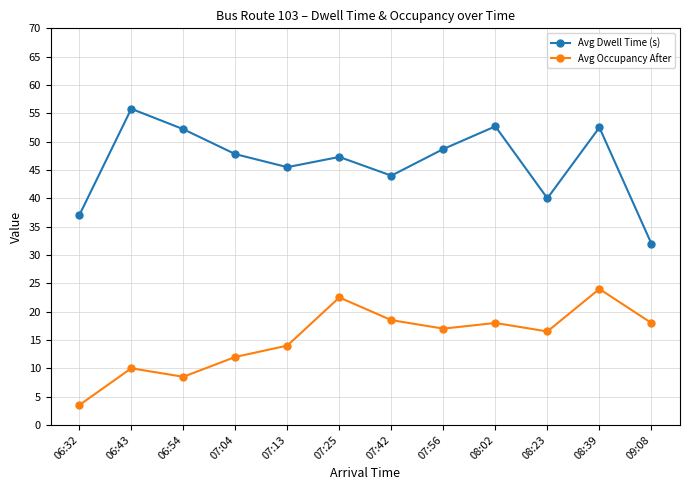

Where is Avg Dwell Time (s) nearest to the value 43?

07:42